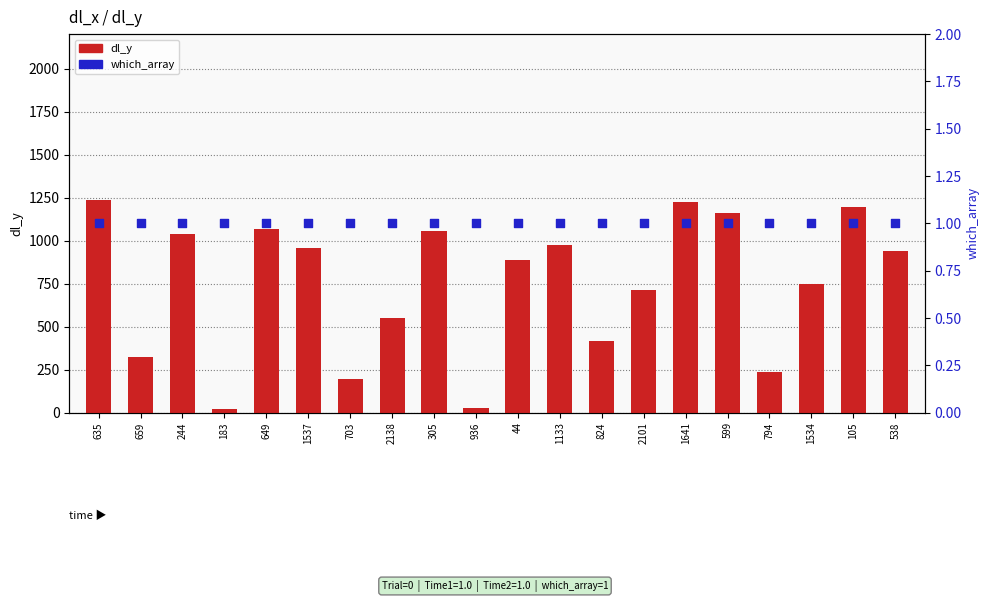

Which series contains the lowest Y value?

which_array